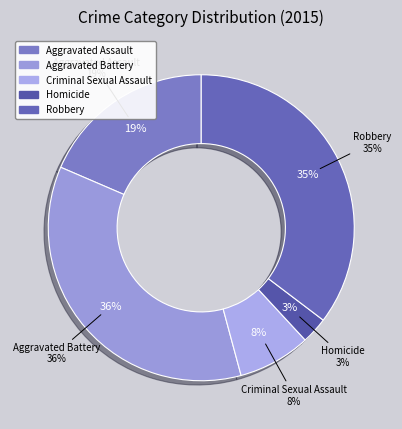

Is it true that Robbery is 35% of the pie?

True